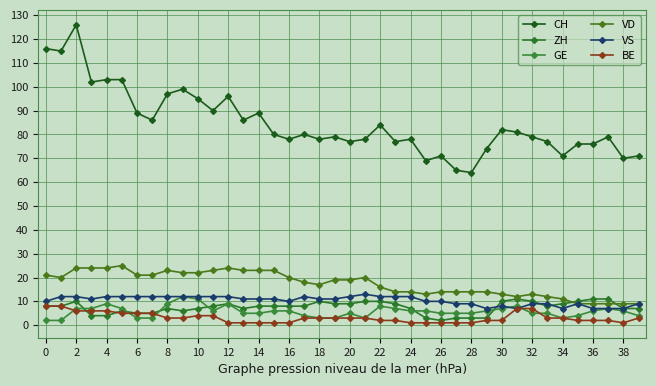

Is this an area chart (filled region under the line)?

No